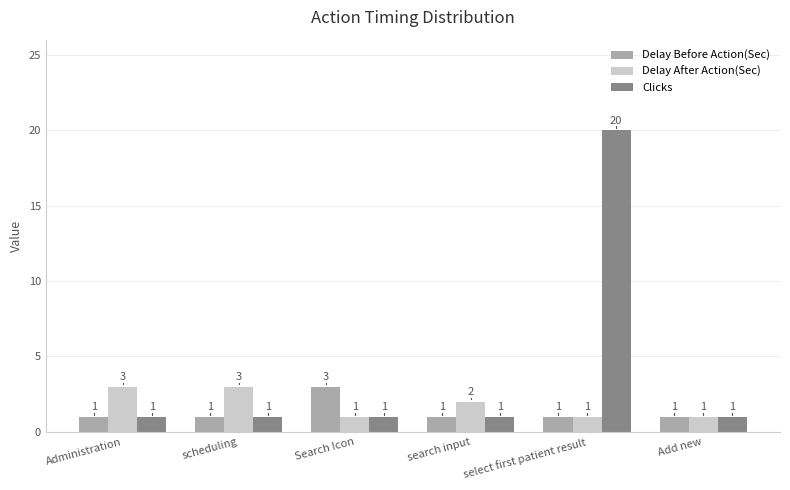

What is the lowest value of the Delay Before Action(Sec) series?

1